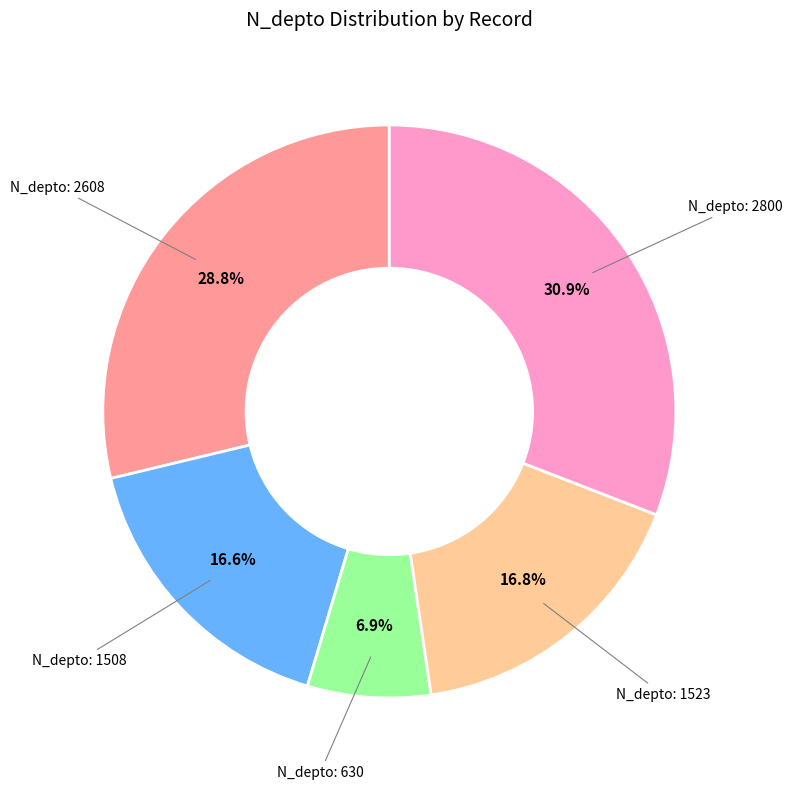

How many segments does this pie chart have?

5